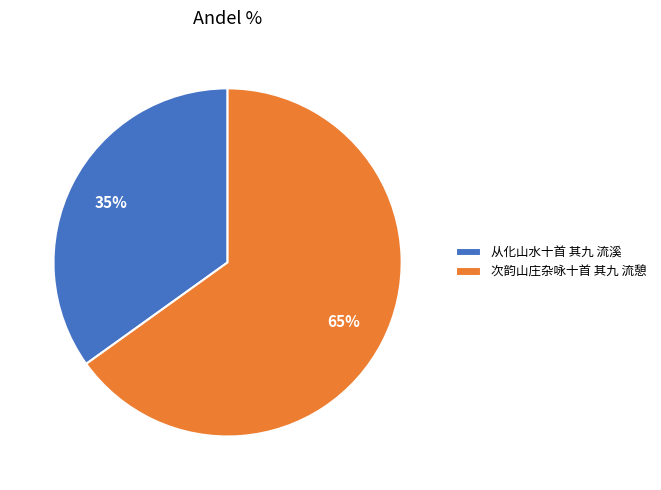

Does any single category account for the majority?

Yes